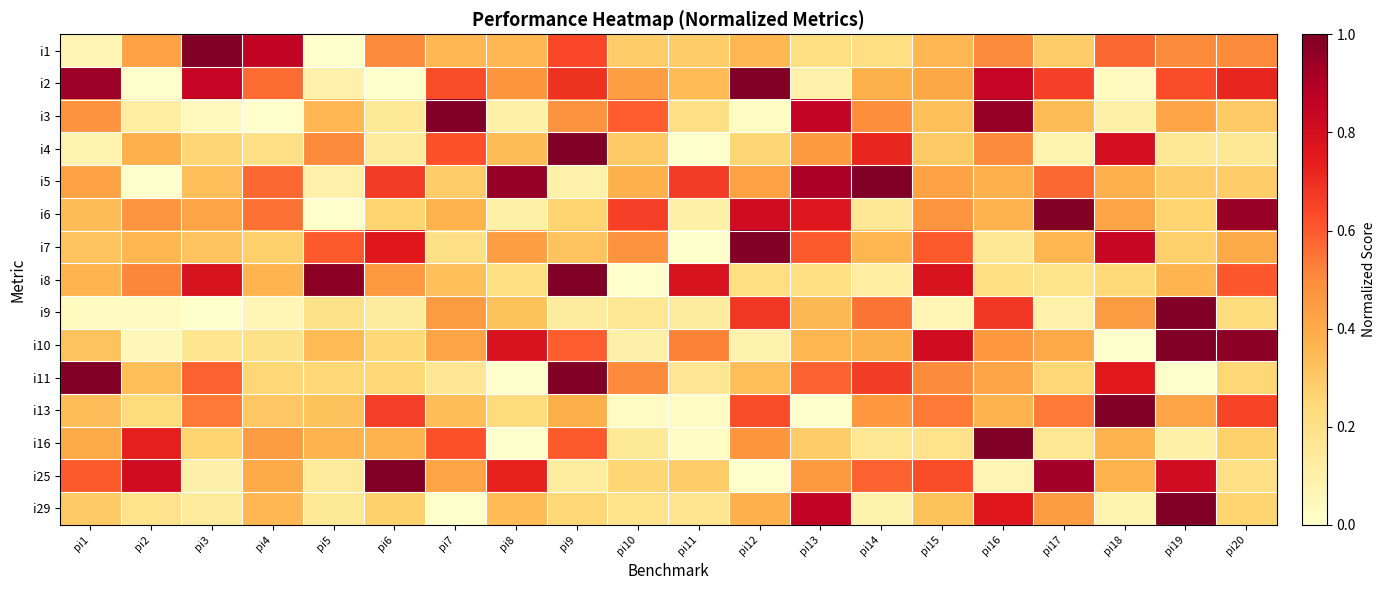

Reading right to left, transcribe all the data shown in this chart.

i1: pi20=0.5	pi19=0.5	pi18=0.6	pi17=0.3	pi16=0.5	pi15=0.4	pi14=0.2	pi13=0.2	pi12=0.4	pi11=0.3	pi10=0.3	pi9=0.6	pi8=0.4	pi7=0.4	pi6=0.5	pi5=0.0	pi4=0.9	pi3=1.0	pi2=0.4	pi1=0.1
i2: pi20=0.7	pi19=0.6	pi18=0.0	pi17=0.7	pi16=0.8	pi15=0.4	pi14=0.4	pi13=0.1	pi12=1.0	pi11=0.3	pi10=0.4	pi9=0.7	pi8=0.5	pi7=0.6	pi6=0.0	pi5=0.1	pi4=0.6	pi3=0.8	pi2=0.0	pi1=0.9
i3: pi20=0.3	pi19=0.4	pi18=0.1	pi17=0.3	pi16=1.0	pi15=0.3	pi14=0.5	pi13=0.9	pi12=0.0	pi11=0.2	pi10=0.6	pi9=0.5	pi8=0.1	pi7=1.0	pi6=0.1	pi5=0.4	pi4=0.0	pi3=0.0	pi2=0.1	pi1=0.5
i4: pi20=0.2	pi19=0.2	pi18=0.8	pi17=0.1	pi16=0.5	pi15=0.3	pi14=0.7	pi13=0.5	pi12=0.3	pi11=0.0	pi10=0.3	pi9=1.0	pi8=0.3	pi7=0.6	pi6=0.1	pi5=0.5	pi4=0.2	pi3=0.3	pi2=0.4	pi1=0.1
i5: pi20=0.3	pi19=0.3	pi18=0.4	pi17=0.6	pi16=0.4	pi15=0.4	pi14=1.0	pi13=0.9	pi12=0.4	pi11=0.7	pi10=0.4	pi9=0.1	pi8=1.0	pi7=0.3	pi6=0.7	pi5=0.1	pi4=0.6	pi3=0.3	pi2=0.0	pi1=0.4
i6: pi20=0.9	pi19=0.3	pi18=0.4	pi17=1.0	pi16=0.4	pi15=0.5	pi14=0.2	pi13=0.8	pi12=0.8	pi11=0.1	pi10=0.7	pi9=0.3	pi8=0.1	pi7=0.4	pi6=0.3	pi5=0.0	pi4=0.6	pi3=0.4	pi2=0.5	pi1=0.3
i7: pi20=0.4	pi19=0.3	pi18=0.8	pi17=0.4	pi16=0.2	pi15=0.6	pi14=0.4	pi13=0.6	pi12=1.0	pi11=0.0	pi10=0.5	pi9=0.3	pi8=0.4	pi7=0.2	pi6=0.8	pi5=0.6	pi4=0.3	pi3=0.3	pi2=0.4	pi1=0.3
i8: pi20=0.6	pi19=0.4	pi18=0.2	pi17=0.2	pi16=0.2	pi15=0.8	pi14=0.1	pi13=0.2	pi12=0.2	pi11=0.8	pi10=0.0	pi9=1.0	pi8=0.2	pi7=0.3	pi6=0.5	pi5=1.0	pi4=0.4	pi3=0.8	pi2=0.5	pi1=0.4
i9: pi20=0.2	pi19=1.0	pi18=0.5	pi17=0.1	pi16=0.7	pi15=0.1	pi14=0.5	pi13=0.4	pi12=0.7	pi11=0.1	pi10=0.2	pi9=0.1	pi8=0.3	pi7=0.5	pi6=0.1	pi5=0.2	pi4=0.1	pi3=0.0	pi2=0.0	pi1=0.0
i10: pi20=1.0	pi19=1.0	pi18=0.0	pi17=0.4	pi16=0.5	pi15=0.8	pi14=0.4	pi13=0.4	pi12=0.1	pi11=0.5	pi10=0.1	pi9=0.6	pi8=0.8	pi7=0.4	pi6=0.2	pi5=0.3	pi4=0.2	pi3=0.2	pi2=0.1	pi1=0.3
i11: pi20=0.2	pi19=0.0	pi18=0.8	pi17=0.2	pi16=0.4	pi15=0.5	pi14=0.7	pi13=0.6	pi12=0.3	pi11=0.2	pi10=0.5	pi9=1.0	pi8=0.0	pi7=0.2	pi6=0.2	pi5=0.2	pi4=0.2	pi3=0.6	pi2=0.3	pi1=1.0
i13: pi20=0.6	pi19=0.4	pi18=1.0	pi17=0.5	pi16=0.4	pi15=0.5	pi14=0.5	pi13=0.0	pi12=0.6	pi11=0.0	pi10=0.0	pi9=0.4	pi8=0.2	pi7=0.3	pi6=0.7	pi5=0.3	pi4=0.3	pi3=0.5	pi2=0.2	pi1=0.3
i16: pi20=0.3	pi19=0.1	pi18=0.4	pi17=0.2	pi16=1.0	pi15=0.2	pi14=0.2	pi13=0.3	pi12=0.5	pi11=0.0	pi10=0.1	pi9=0.6	pi8=0.0	pi7=0.6	pi6=0.4	pi5=0.4	pi4=0.4	pi3=0.3	pi2=0.7	pi1=0.4
i25: pi20=0.2	pi19=0.8	pi18=0.4	pi17=0.9	pi16=0.1	pi15=0.6	pi14=0.6	pi13=0.5	pi12=0.0	pi11=0.3	pi10=0.3	pi9=0.1	pi8=0.7	pi7=0.4	pi6=1.0	pi5=0.1	pi4=0.4	pi3=0.1	pi2=0.8	pi1=0.6
i29: pi20=0.3	pi19=1.0	pi18=0.1	pi17=0.4	pi16=0.8	pi15=0.3	pi14=0.1	pi13=0.9	pi12=0.4	pi11=0.2	pi10=0.2	pi9=0.3	pi8=0.3	pi7=0.0	pi6=0.3	pi5=0.1	pi4=0.4	pi3=0.1	pi2=0.2	pi1=0.3